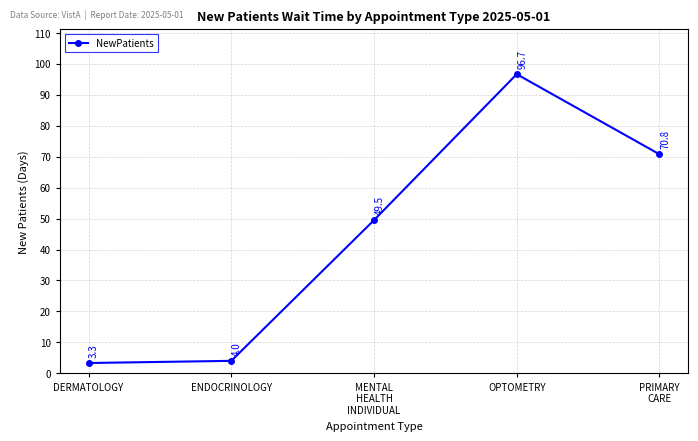

Which label corresponds to the smallest value in the chart?

DERMATOLOGY